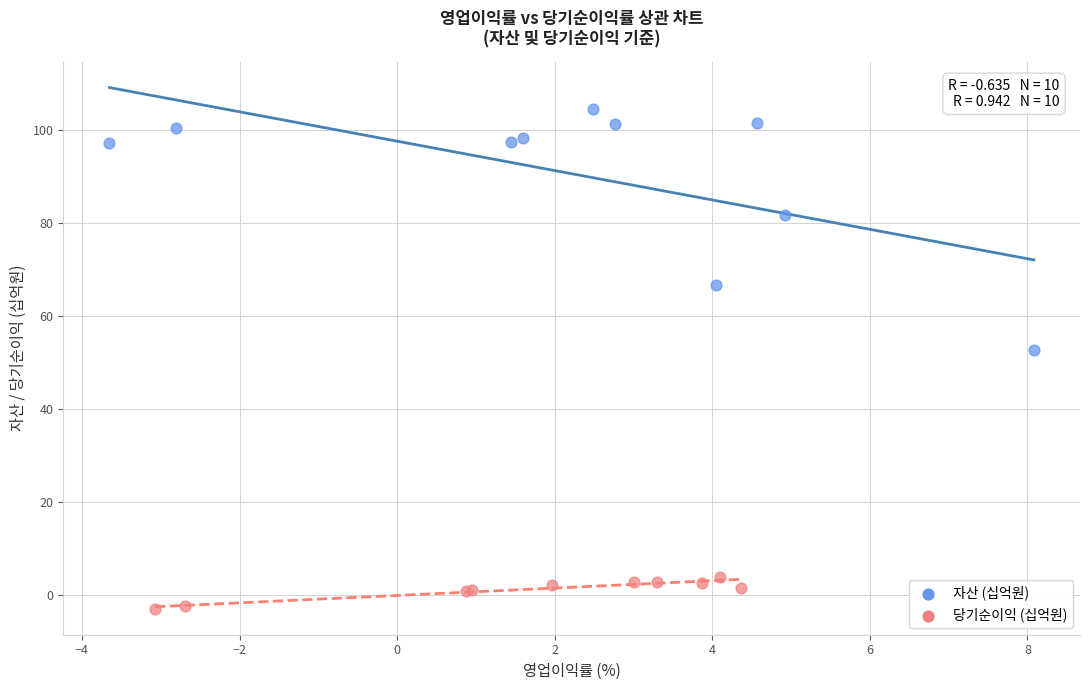

Which series reaches the maximum Y coordinate?

자산 (십억원)